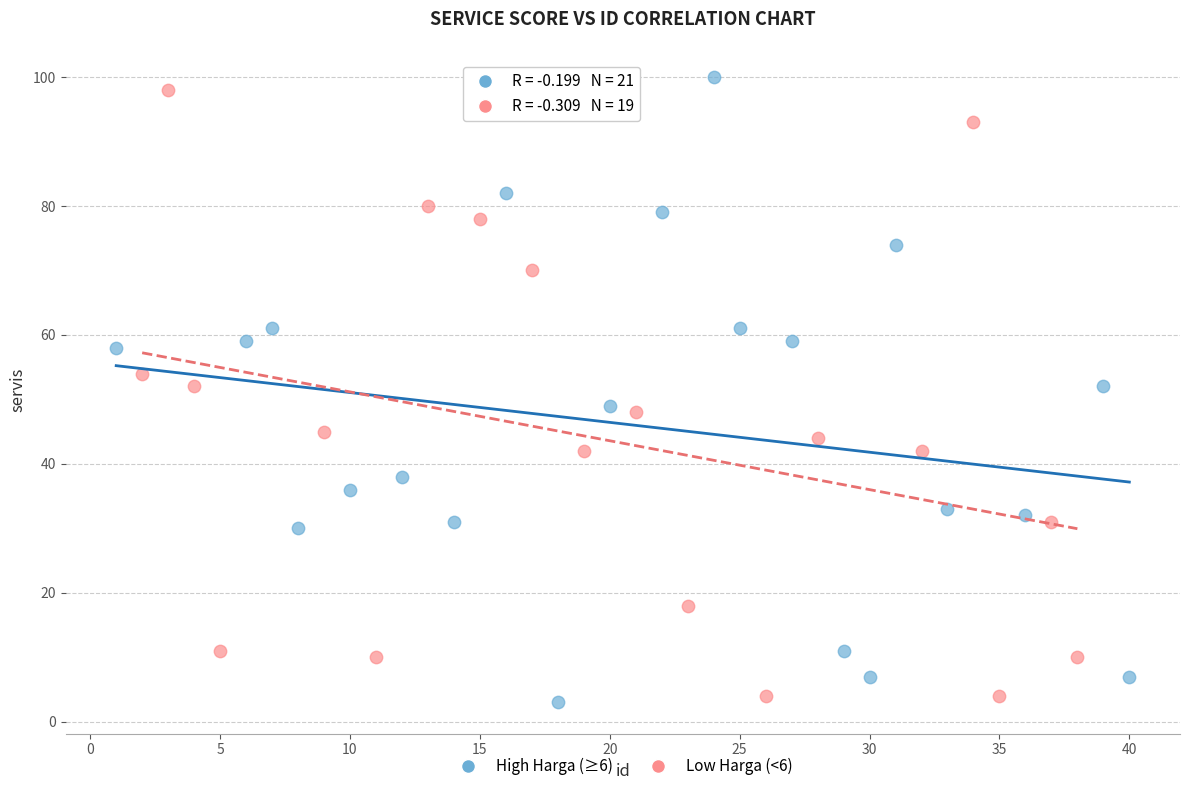

What are all the series names shown in the legend?

High Harga (≥6), Low Harga (<6)